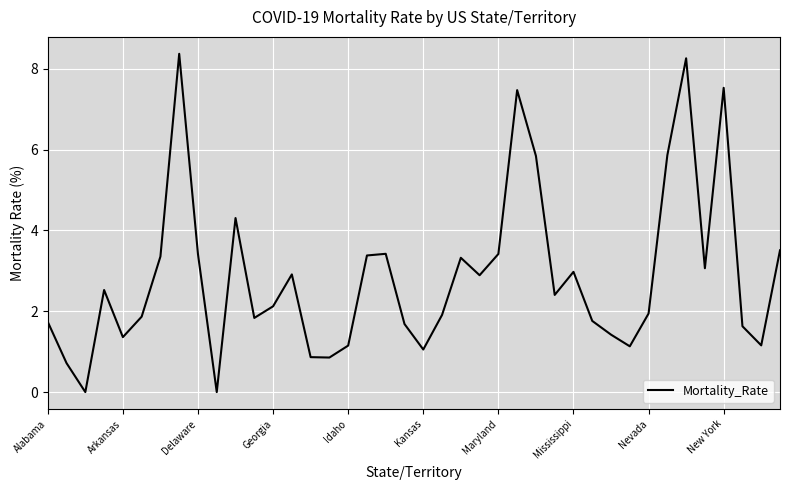

What is the greatest value displayed?

8.4